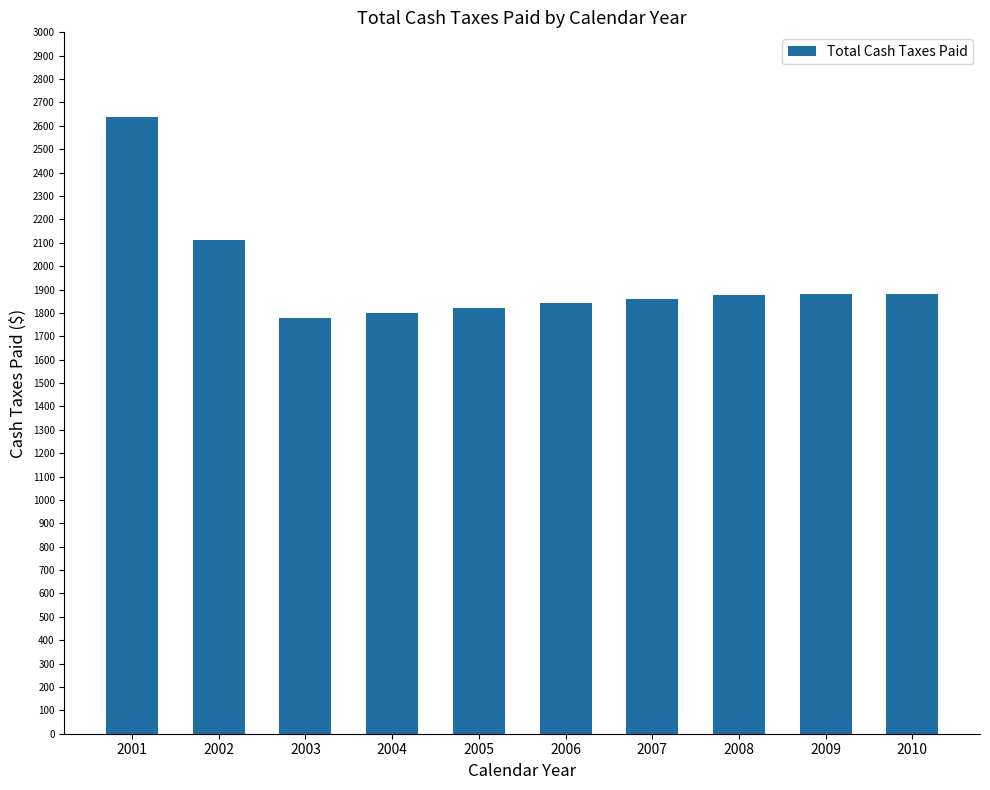

What is the average value?

1949.3